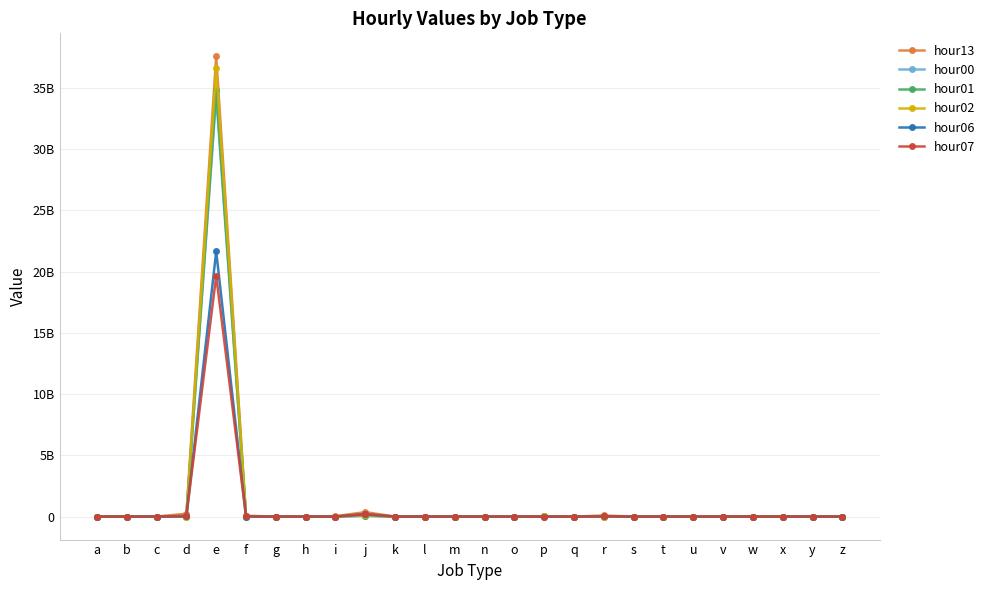

Which series changed the most between s and t?

hour13